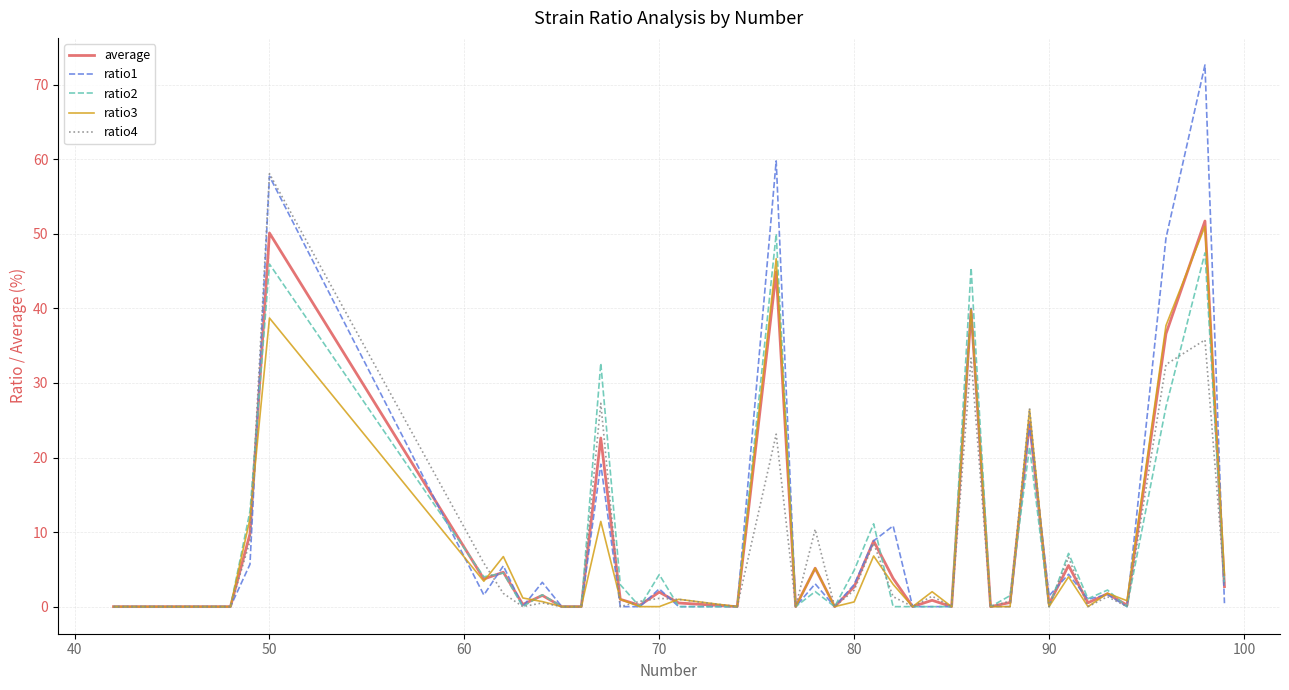

Which series has the widest spread of values?

ratio1